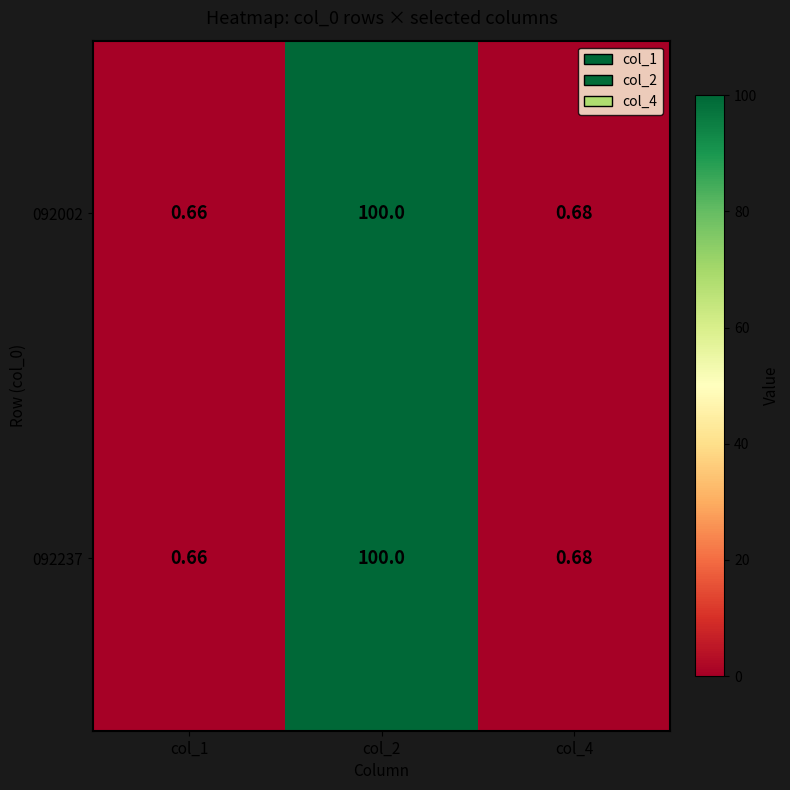

Reading left to right, transcribe all the data shown in this chart.

092002: col_1=0.7	col_2=100.0	col_4=0.7
092237: col_1=0.7	col_2=100.0	col_4=0.7